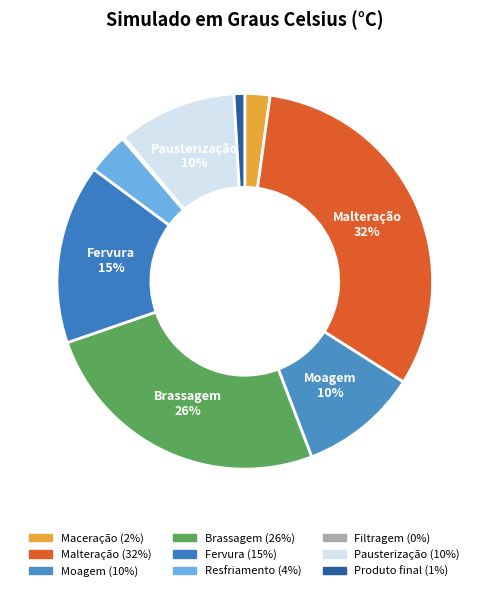

Which slice is the largest?

Malteração